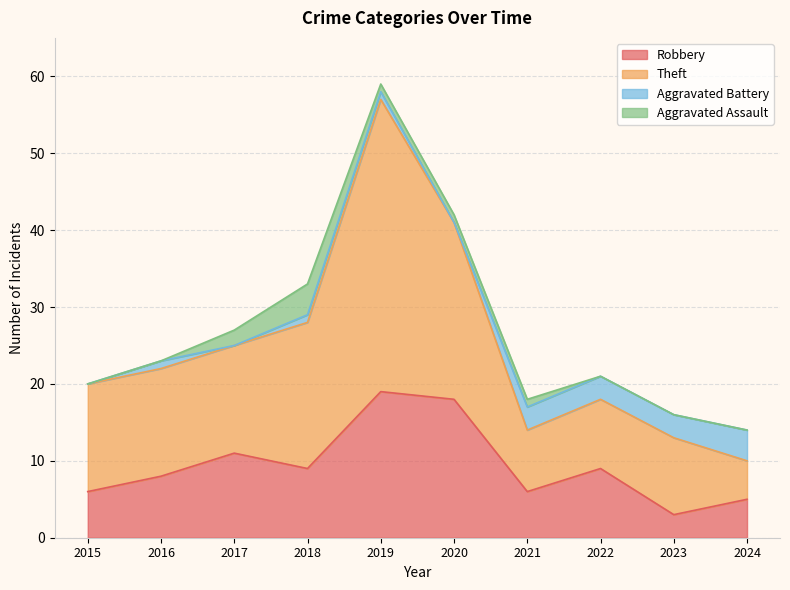

What is the total value across all series at 2024?

14